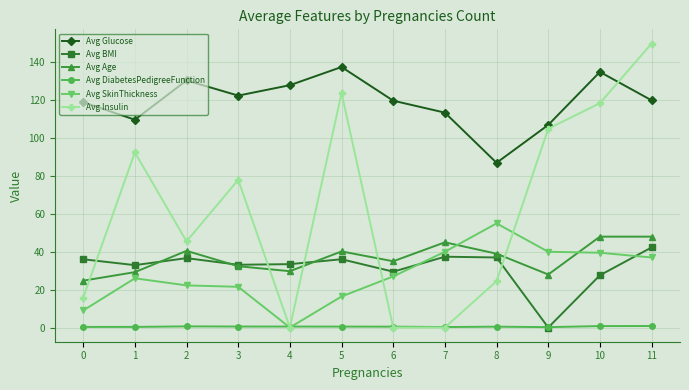

True or false: Avg Age and Avg DiabetesPedigreeFunction cross at least once.

False